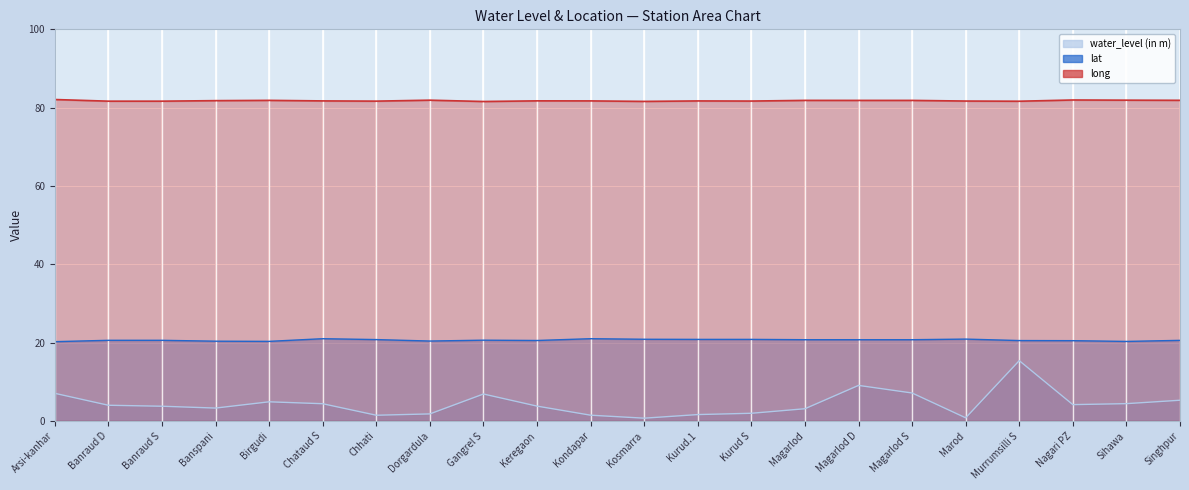

At how many categories does at least one series exceed 40?

22